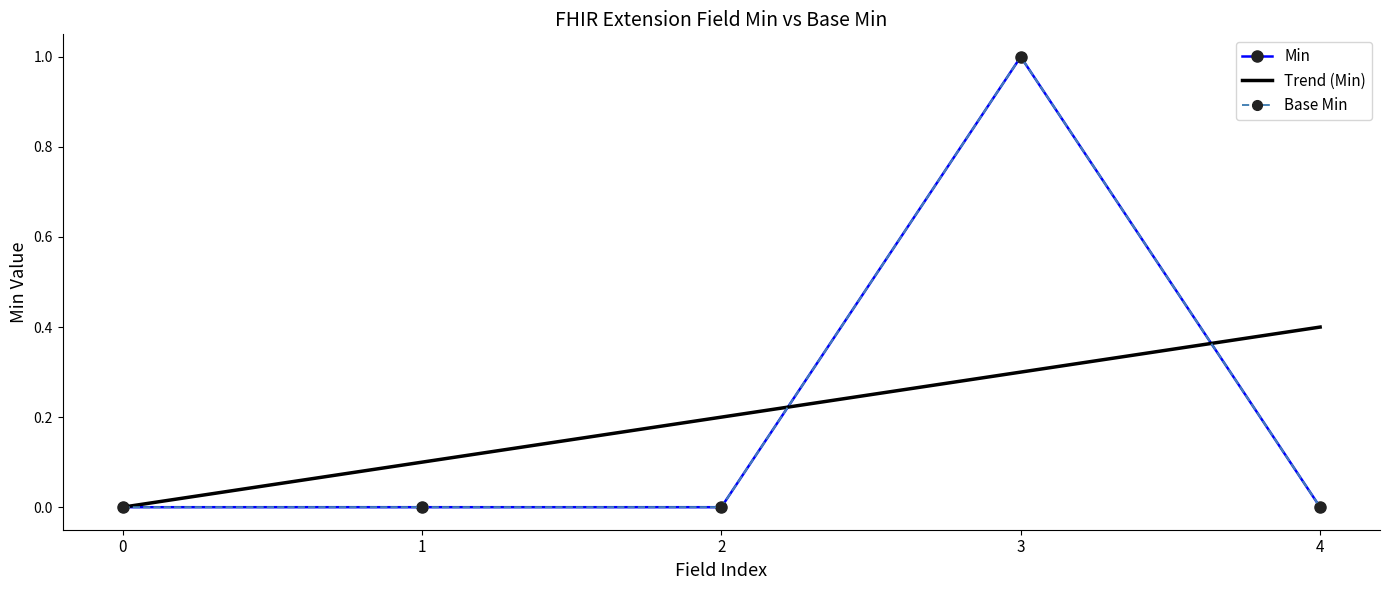

Where do Trend (Min) and Min first cross each other?

2 and 3